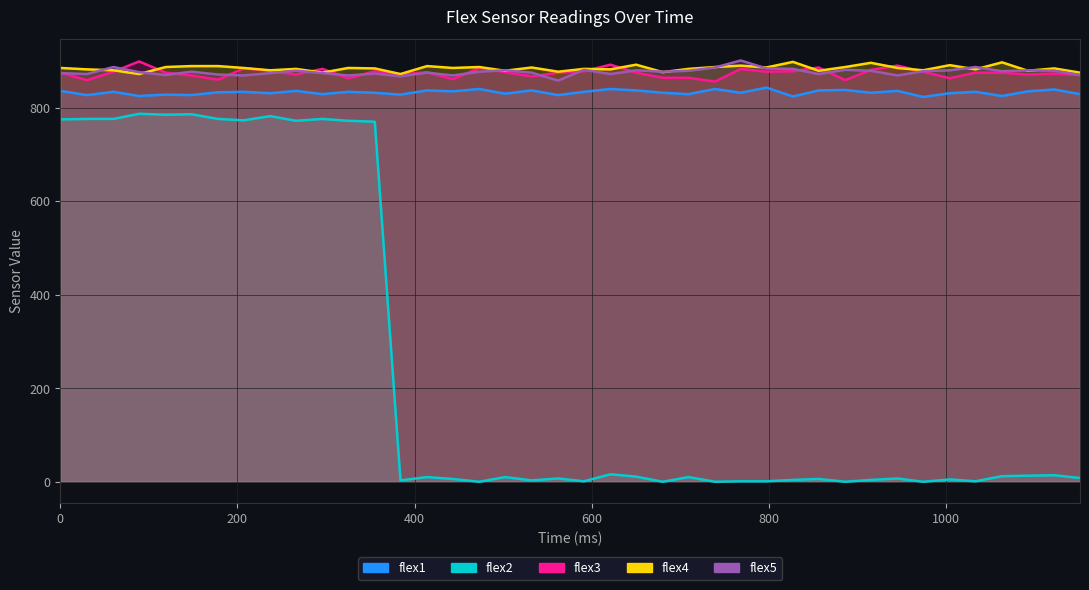

Is the value of flex1 at 355 greater than the value of flex4 at 1092?

No